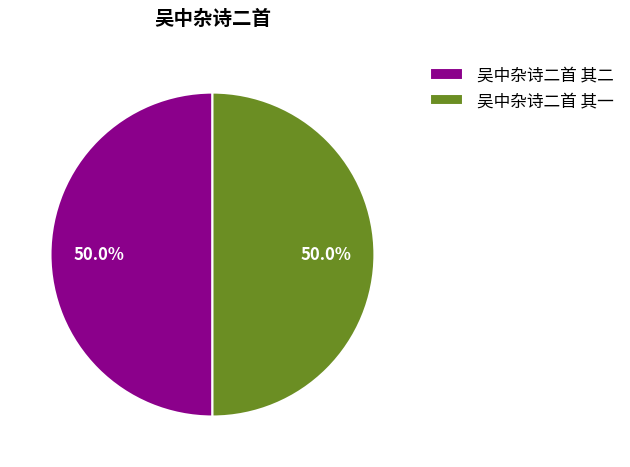

What percentage do 吴中杂诗二首 其一 and 吴中杂诗二首 其二 together represent?

100.0%